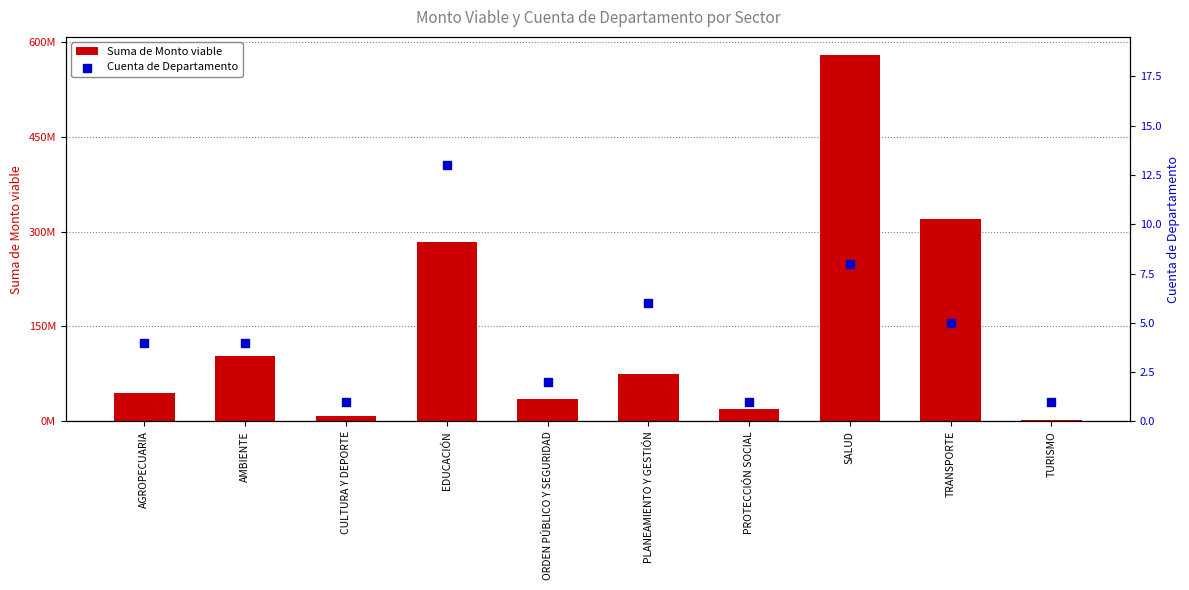

What are all the series names shown in the legend?

Suma de Monto viable, Cuenta de Departamento